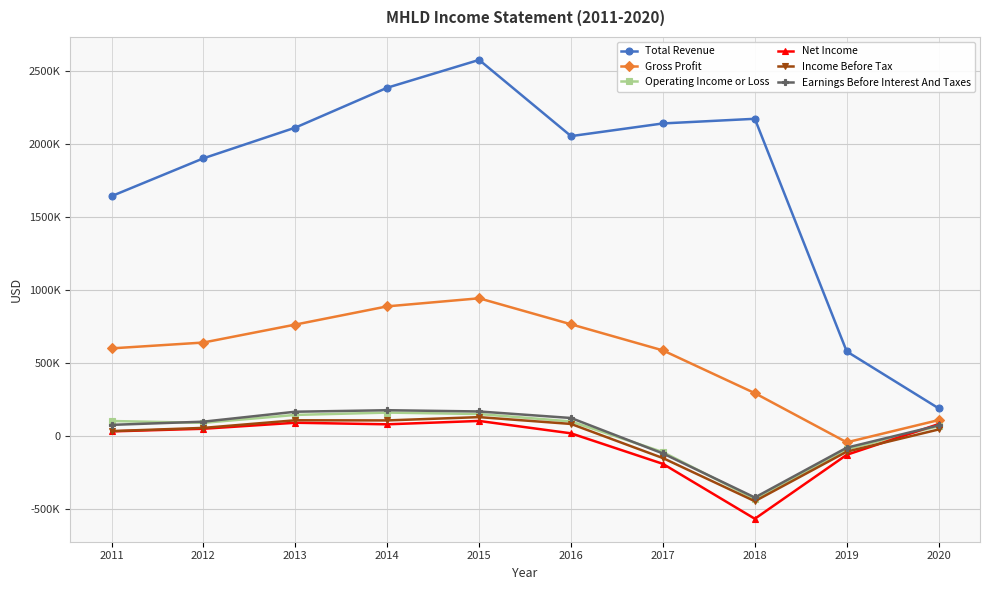

What is the sum of the Income Before Tax values at 2013 and 2016?

184200